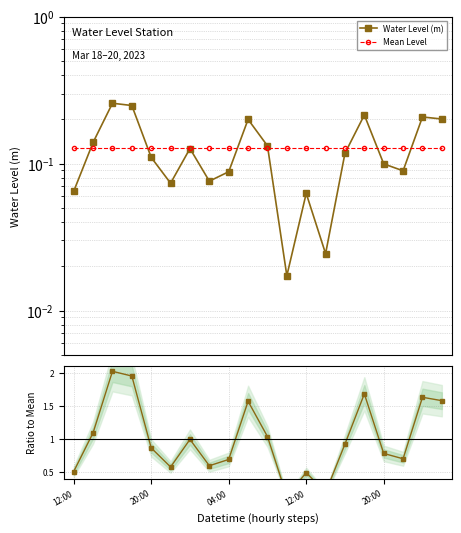

Reading left to right, transcribe all the data shown in this chart.

Water Level (m): 0.1	0.1	0.3	0.2	0.1	0.1	0.1	0.1	0.1	0.2	0.1	0.0	0.1	0.0	0.1	0.2	0.1	0.1	0.2	0.2
Mean Level: 0.1	0.1	0.1	0.1	0.1	0.1	0.1	0.1	0.1	0.1	0.1	0.1	0.1	0.1	0.1	0.1	0.1	0.1	0.1	0.1
Ratio to Mean: 0.5	1.1	2.0	1.9	0.9	0.6	1.0	0.6	0.7	1.6	1.0	0.1	0.5	0.2	0.9	1.7	0.8	0.7	1.6	1.6